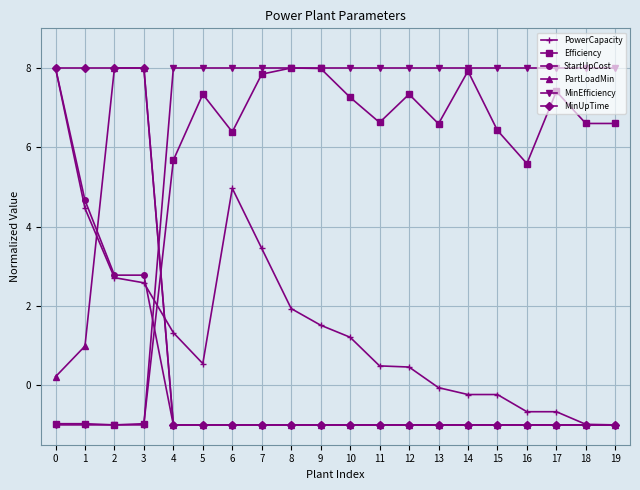

What is the value of the Efficiency point at the 7th from the left?

6.4